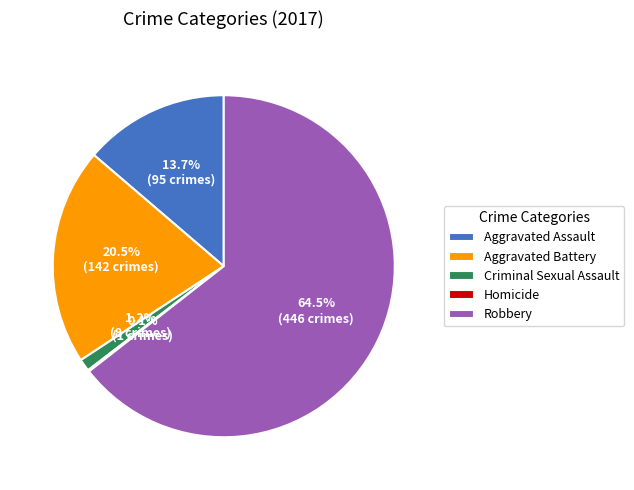

To the nearest percent, what is the average slice percentage?

20%